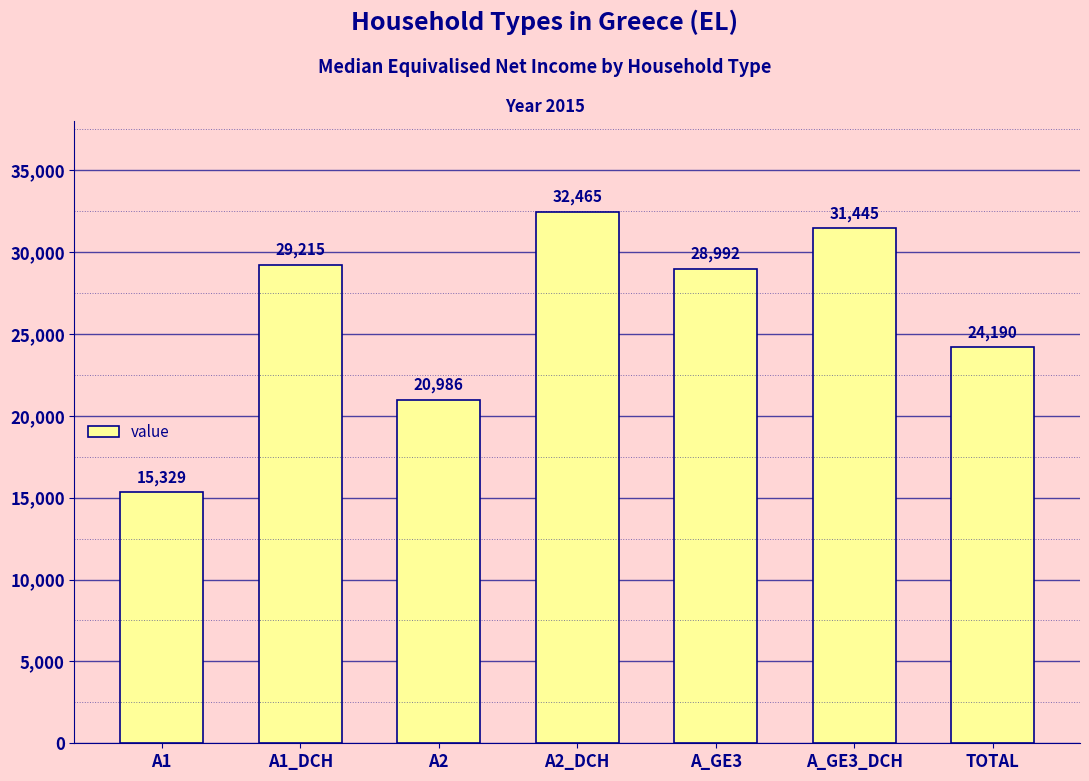

The value at TOTAL is 24190. True or false?

True